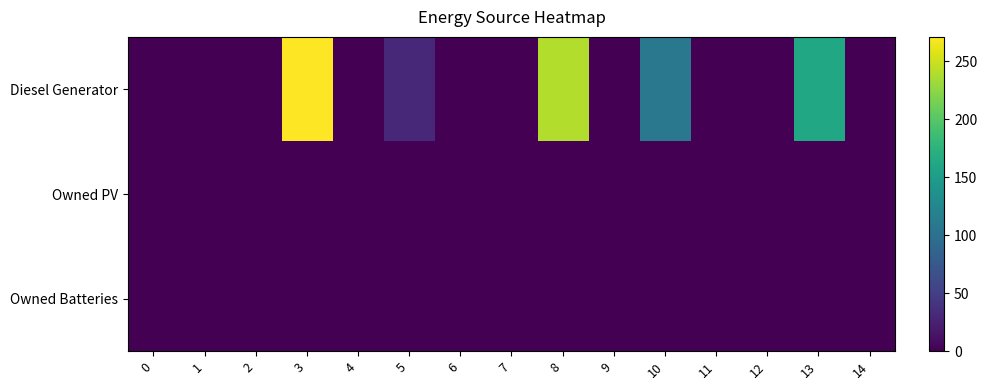

How many categories are shown in the chart?

15